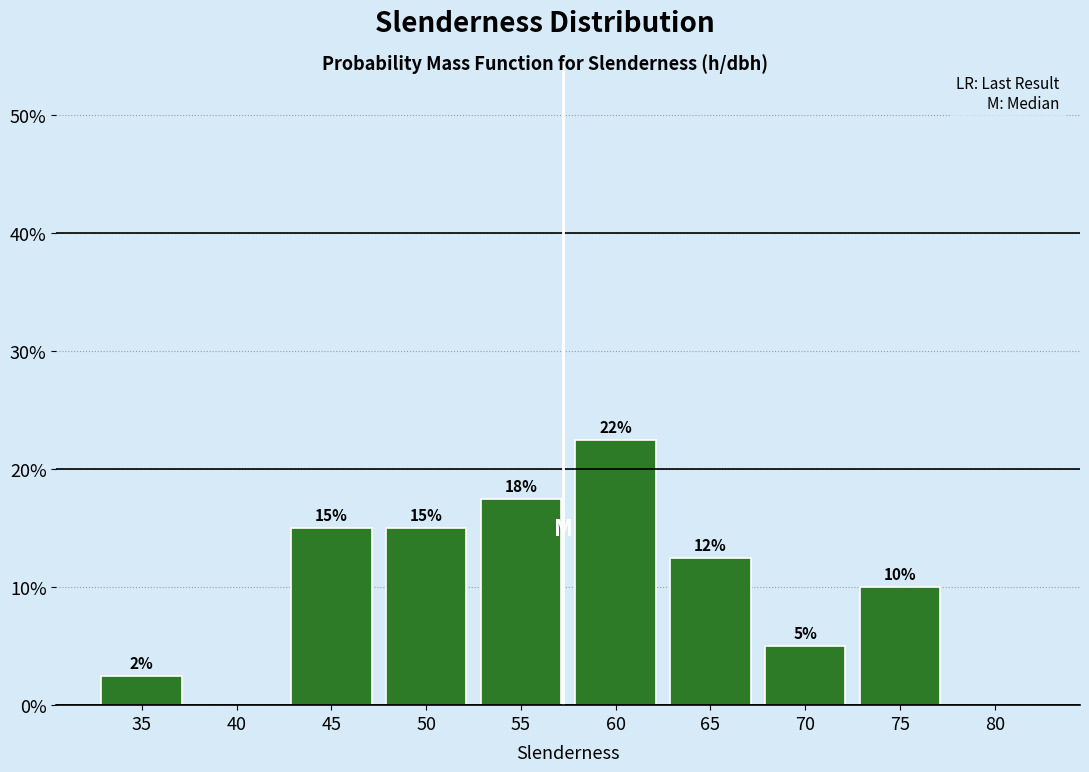

Which label corresponds to the largest value in the chart?

60